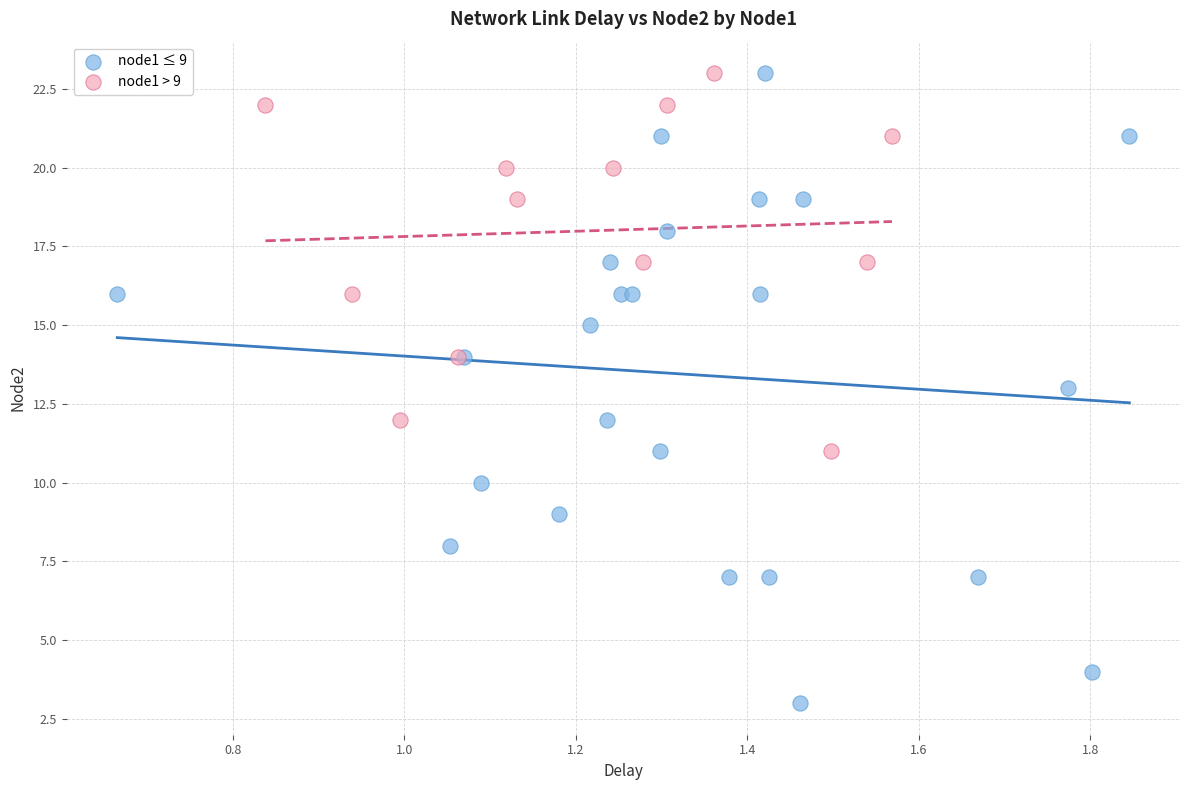

Which series contains the lowest Y value?

node1 ≤ 9